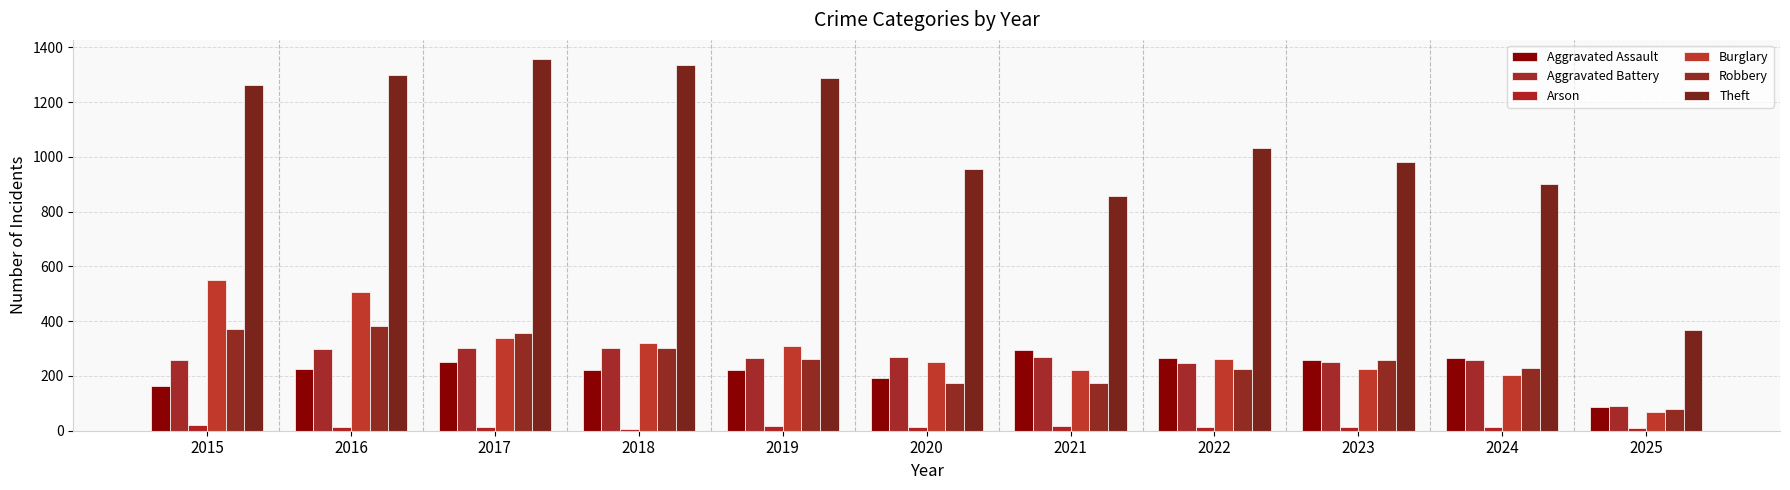

Reading left to right, transcribe all the data shown in this chart.

Aggravated Assault: 2015=164	2016=225	2017=251	2018=220	2019=220	2020=192	2021=295	2022=264	2023=259	2024=267	2025=85
Aggravated Battery: 2015=259	2016=298	2017=303	2018=302	2019=267	2020=268	2021=270	2022=249	2023=251	2024=259	2025=92
Arson: 2015=22	2016=14	2017=12	2018=8	2019=16	2020=12	2021=18	2022=15	2023=15	2024=12	2025=9
Burglary: 2015=552	2016=505	2017=339	2018=319	2019=308	2020=250	2021=220	2022=263	2023=225	2024=205	2025=69
Robbery: 2015=372	2016=381	2017=356	2018=302	2019=263	2020=174	2021=175	2022=227	2023=257	2024=230	2025=80
Theft: 2015=1263	2016=1297	2017=1359	2018=1337	2019=1288	2020=954	2021=856	2022=1032	2023=980	2024=900	2025=369